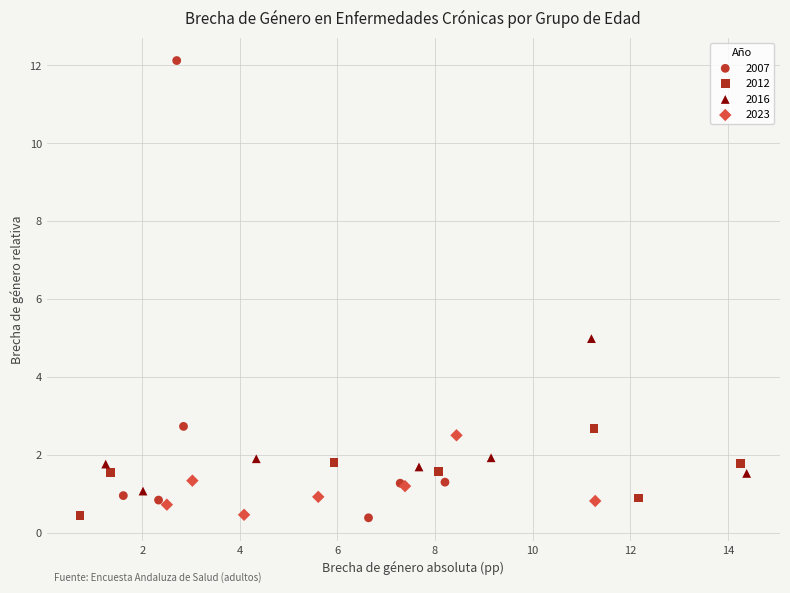

Which series contains the highest Y value?

2007